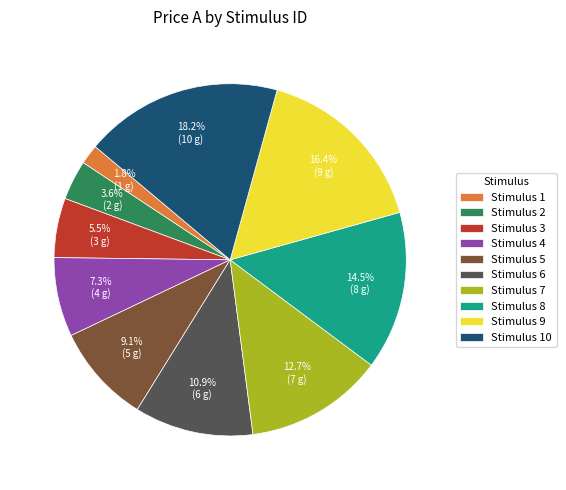

How many slices are in this pie chart?

10